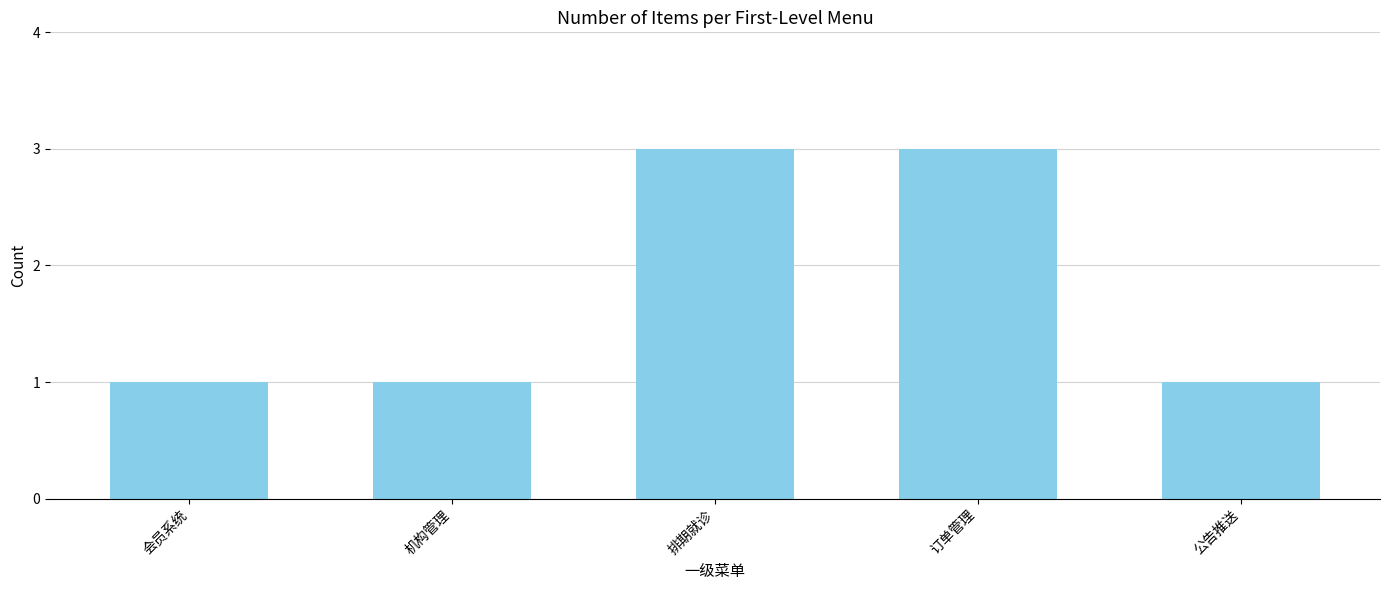

Which has a higher value, 会员系统 or 排期就诊?

排期就诊